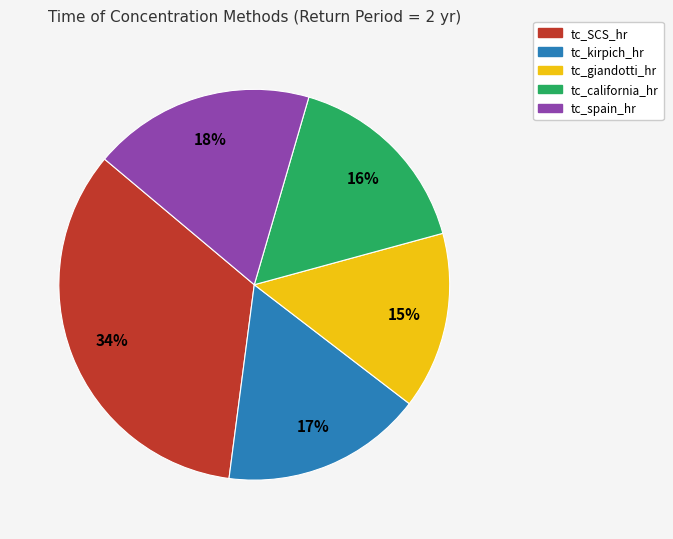

Approximately how many times larger is the value at tc_SCS_hr compared to tc_california_hr?

2.1